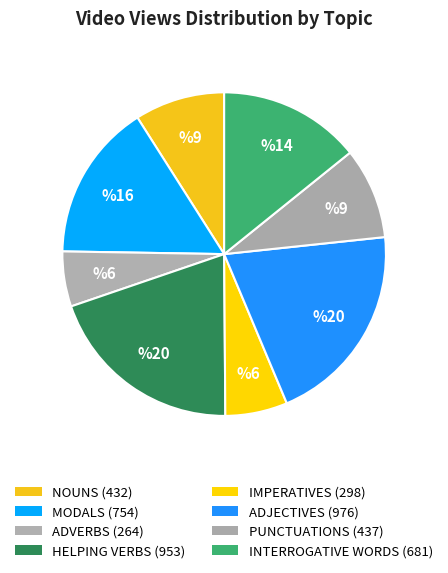

How many slices are in this pie chart?

8